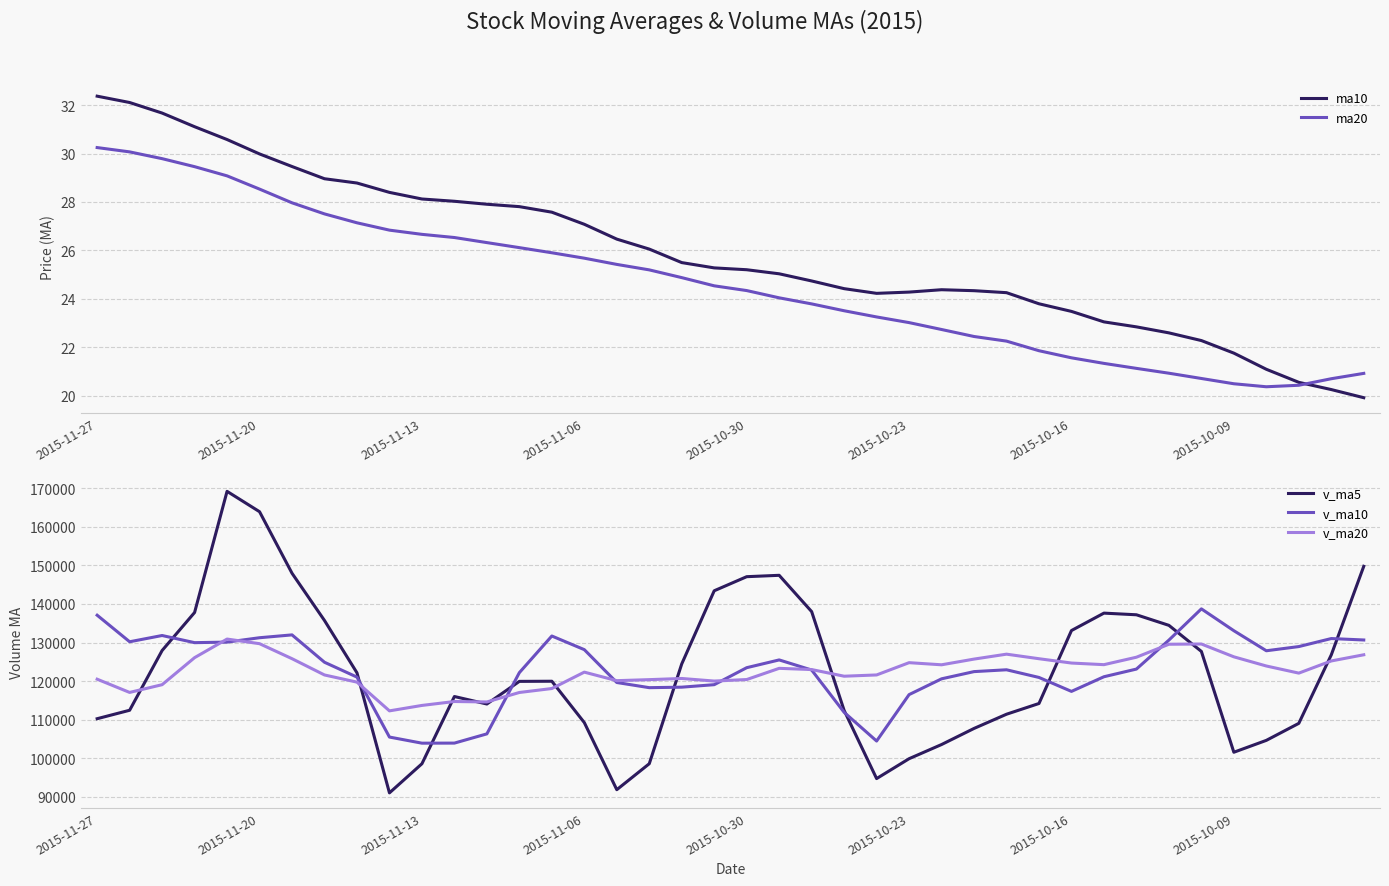

The value of v_ma10 at 2015-10-30 is 123473.5. True or false?

True